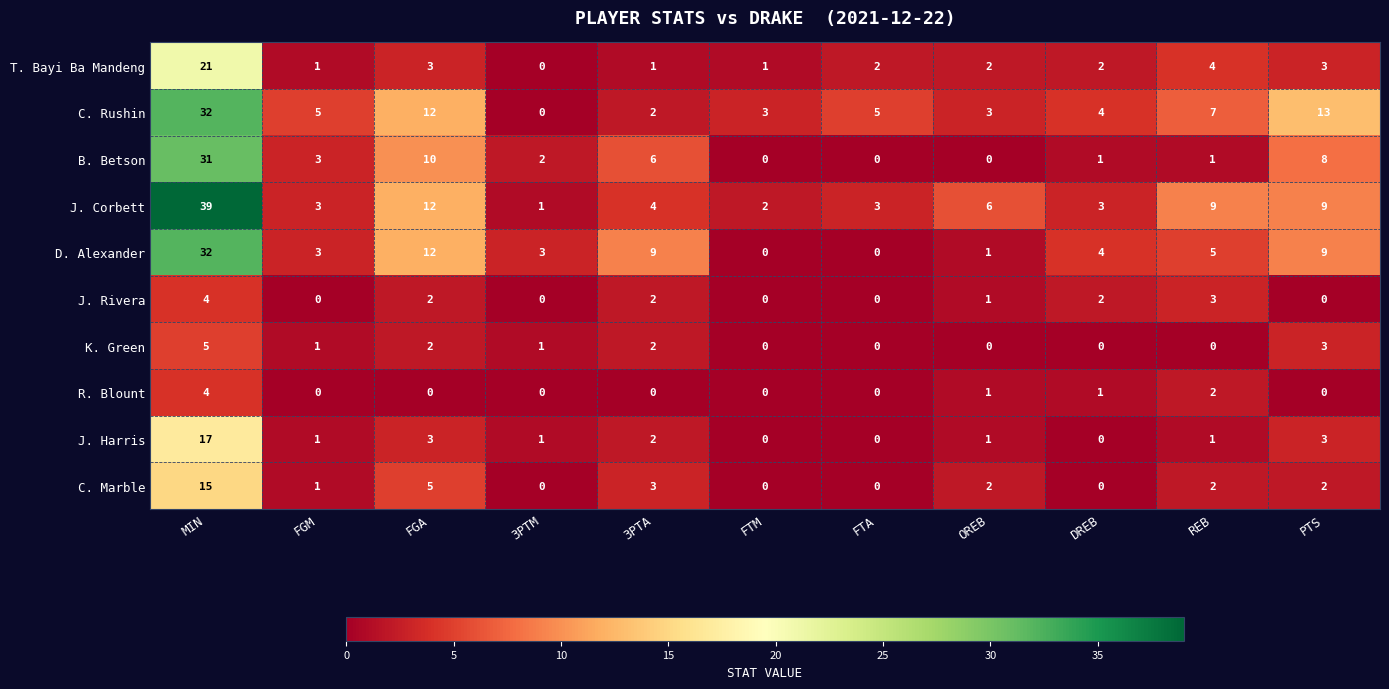

Which series has the widest spread of values?

J. Corbett